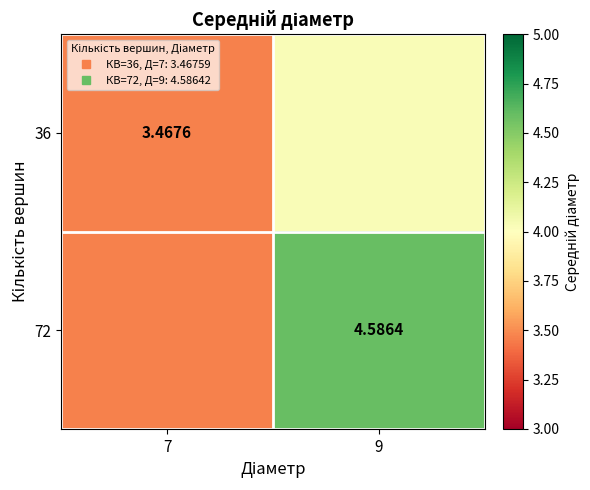

Count the number of data series in this chart.

2